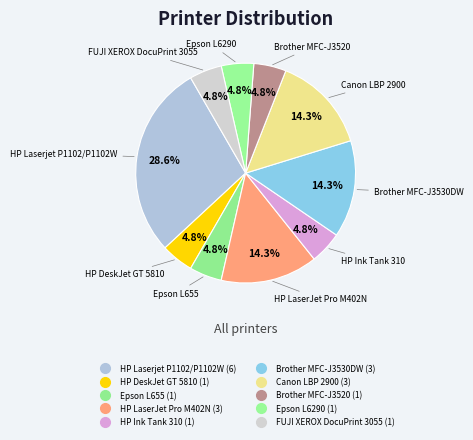

Is it true that HP LaserJet Pro M402N is 24% of the pie?

False